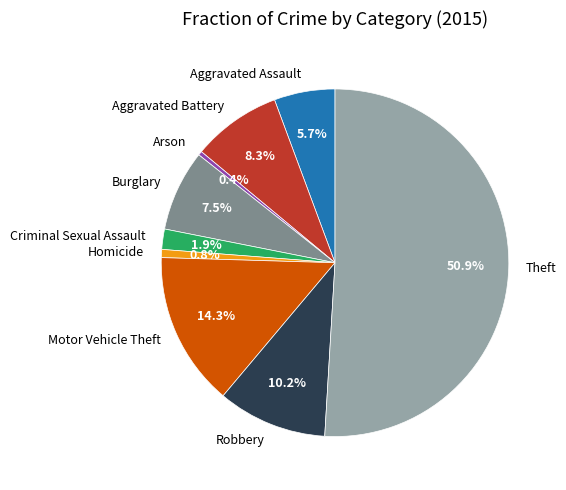

Which has a higher value, Theft or Arson?

Theft